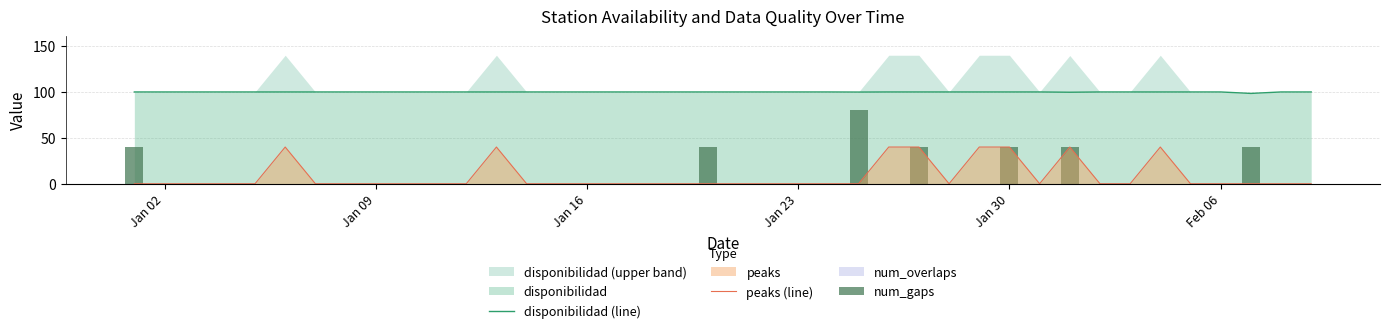

Count the number of categories in the chart.

40